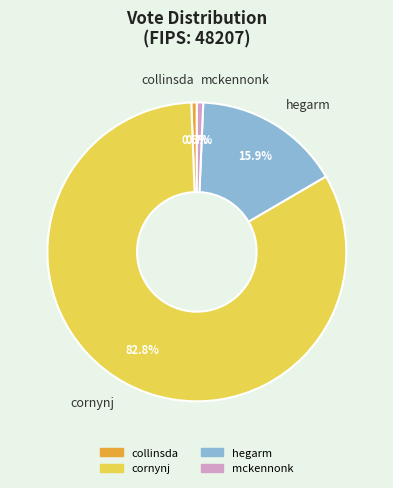

Between hegarm and cornynj, which is larger?

cornynj